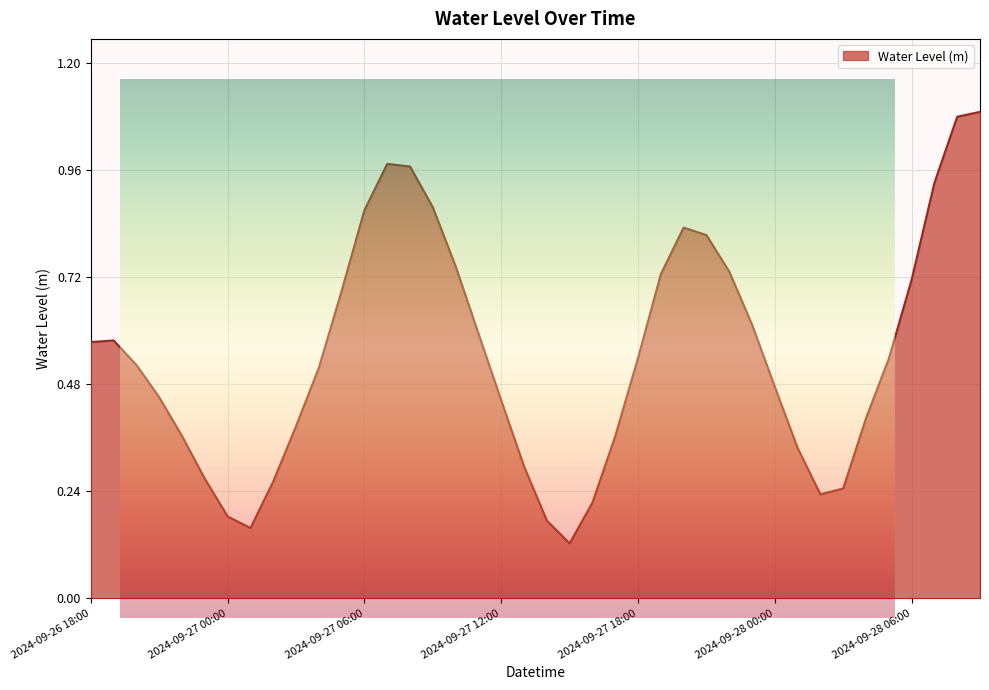

What is the difference between the second highest and second lowest values?

0.9